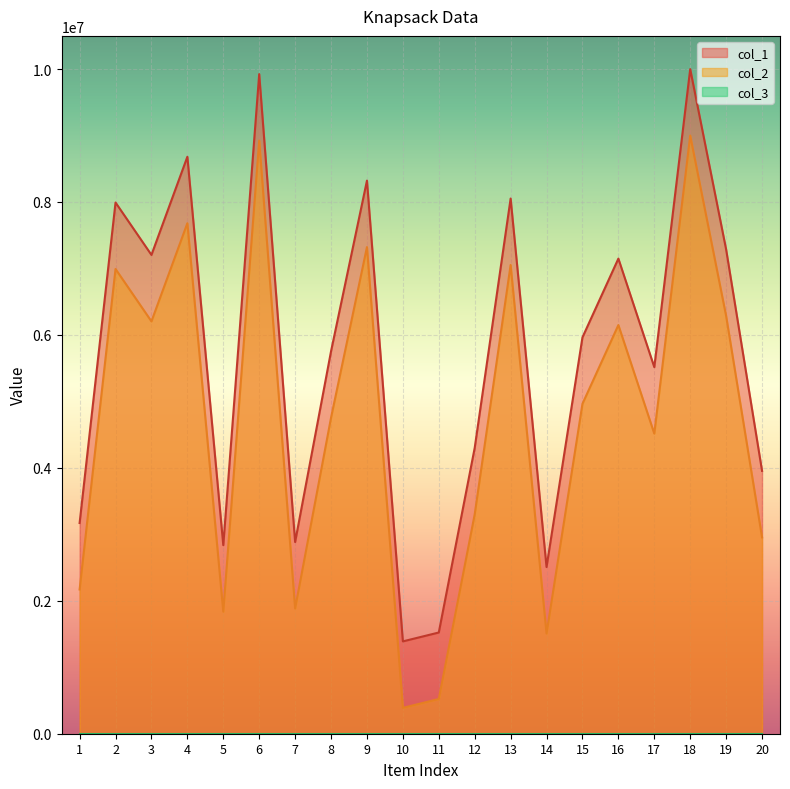

Is the value of col_1 at 7 greater than the value of col_2 at 12?

No